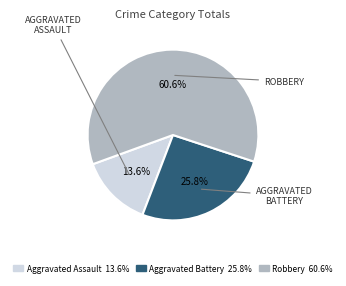

Is there a majority slice in this chart?

Yes